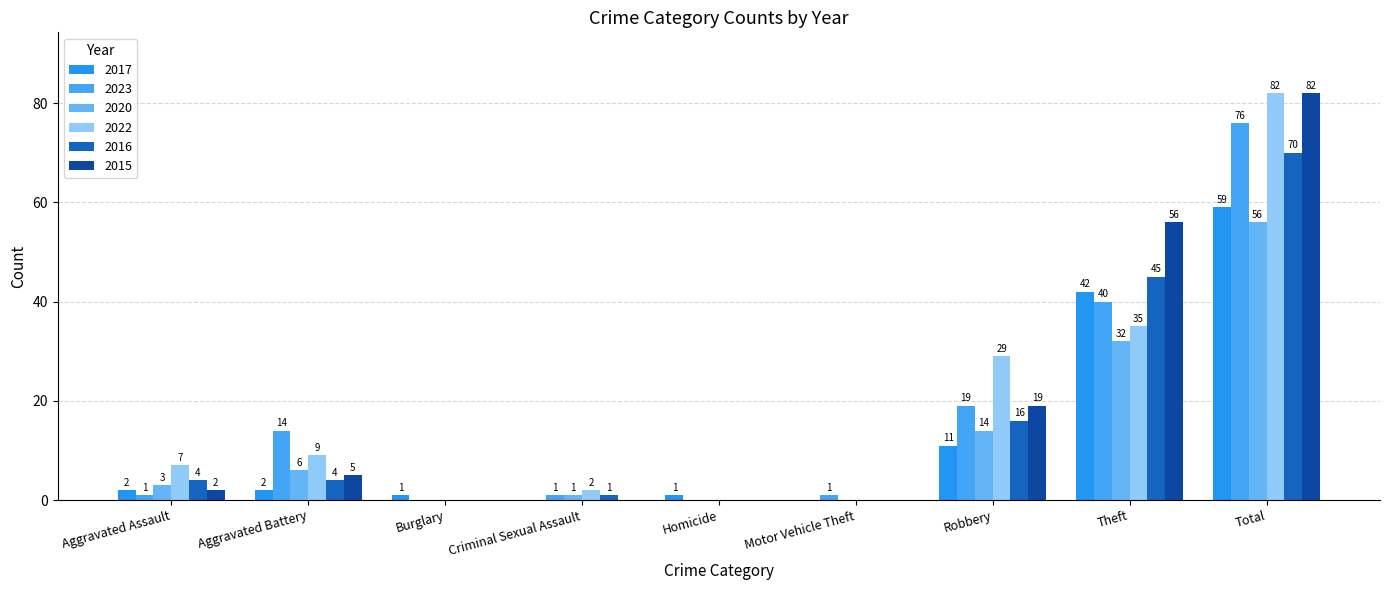

What is the sum of the 2017 values at Homicide and Criminal Sexual Assault?

1